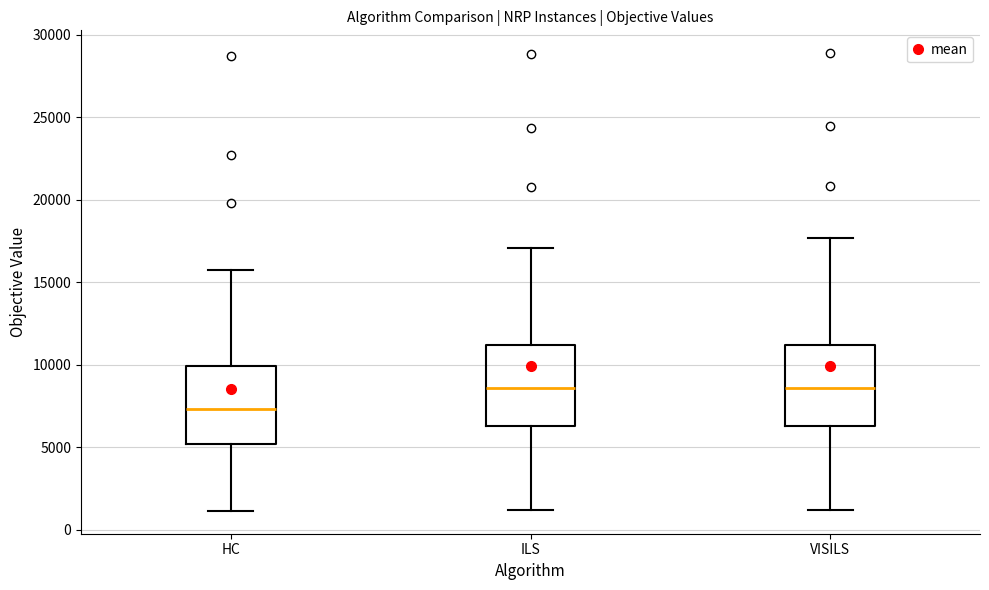

Reading left to right, transcribe this box plot: for each box, give where its median line is, the range the box spans, and where its two whiskers end, as read against the y-axis. The values are not printed on the chart, so give them approximately, as read against the axis.

HC: median 7500, box 5000 to 10000, whiskers 1000 to 15500
ILS: median 8500, box 6500 to 11000, whiskers 1000 to 17000
VISILS: median 8500, box 6500 to 11000, whiskers 1000 to 17500